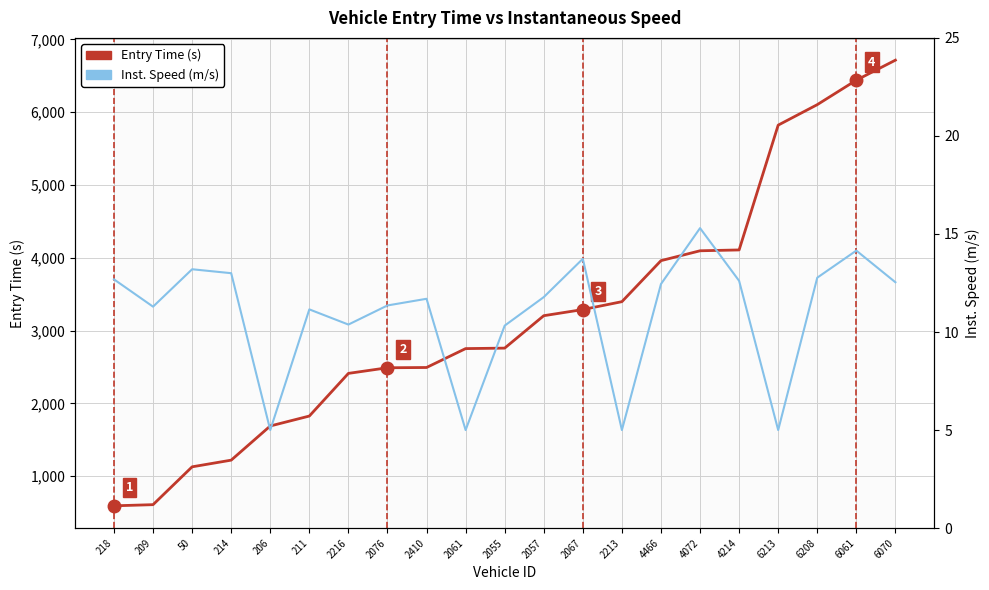

True or false: Inst. Speed (m/s) has more than 0 points higher than both neighbors.

True